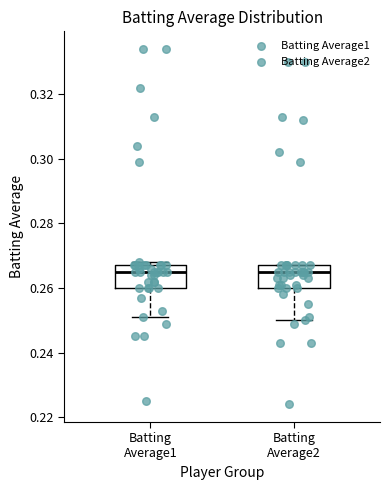

Where does the median line of the box for Batting Average1 sit on the y-axis? The values are not printed on the chart, so give them approximately, as read against the axis.

0.266